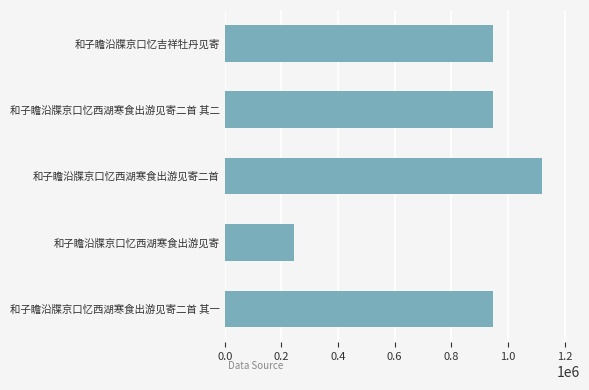

The value at 和子瞻沿牒京口忆吉祥牡丹见寄 is 947161. True or false?

True